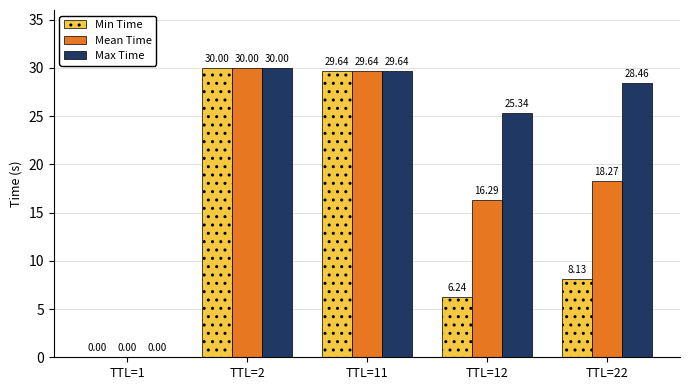

Which series changed the most between TTL=1 and TTL=22?

Max Time